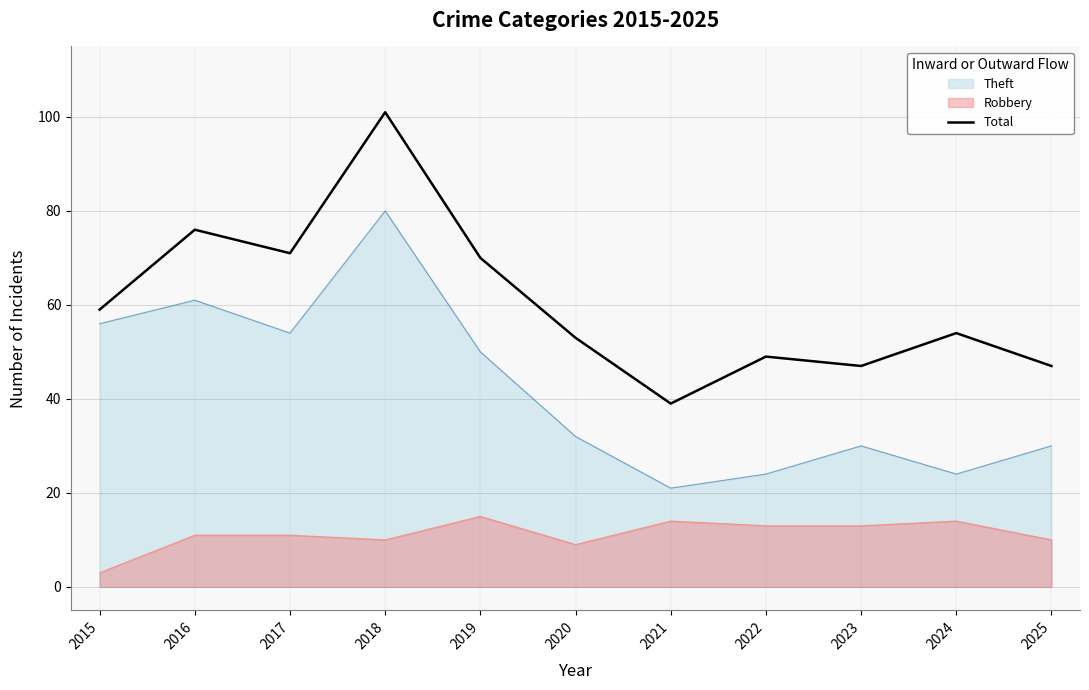

Which has a higher value, 2025 or 2020?

2020